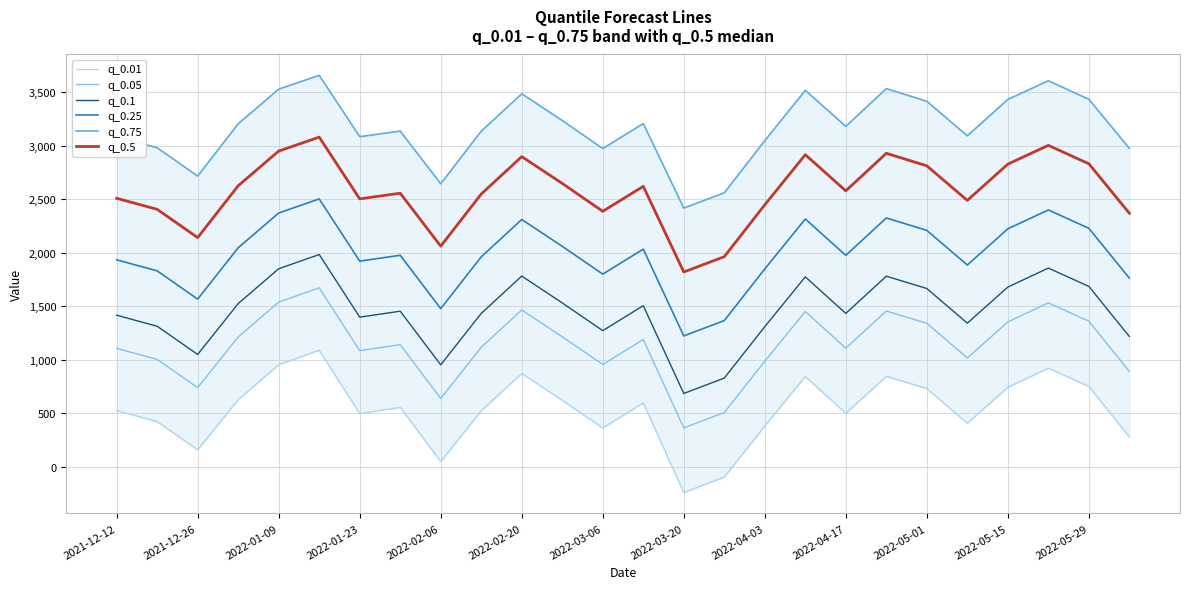

List the series in order of their peak value, lowest first.

q_0.01, q_0.05, q_0.1, q_0.25, q_0.5, q_0.75